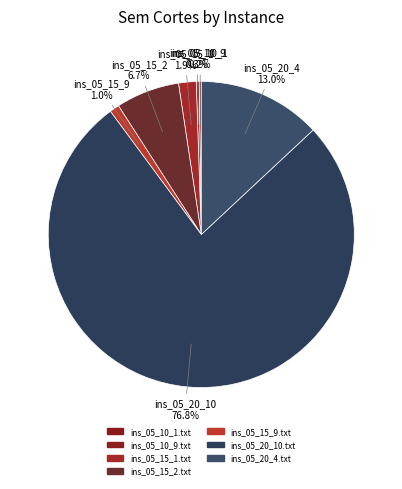

Rank the categories by value from lowest to highest.

ins_05_10_1.txt, ins_05_10_9.txt, ins_05_15_9.txt, ins_05_15_1.txt, ins_05_15_2.txt, ins_05_20_4.txt, ins_05_20_10.txt